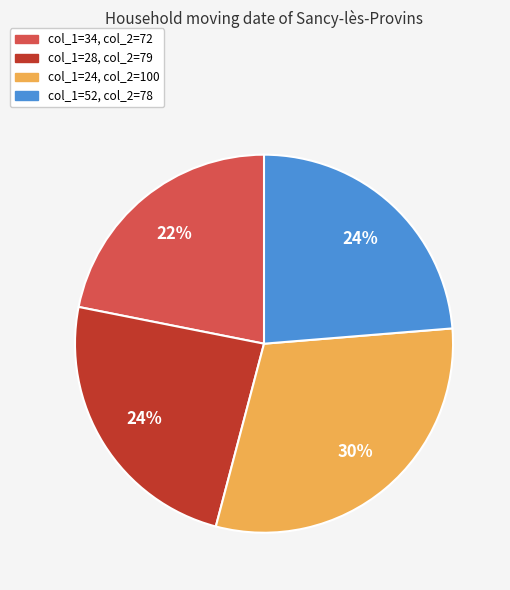

How many segments does this pie chart have?

4